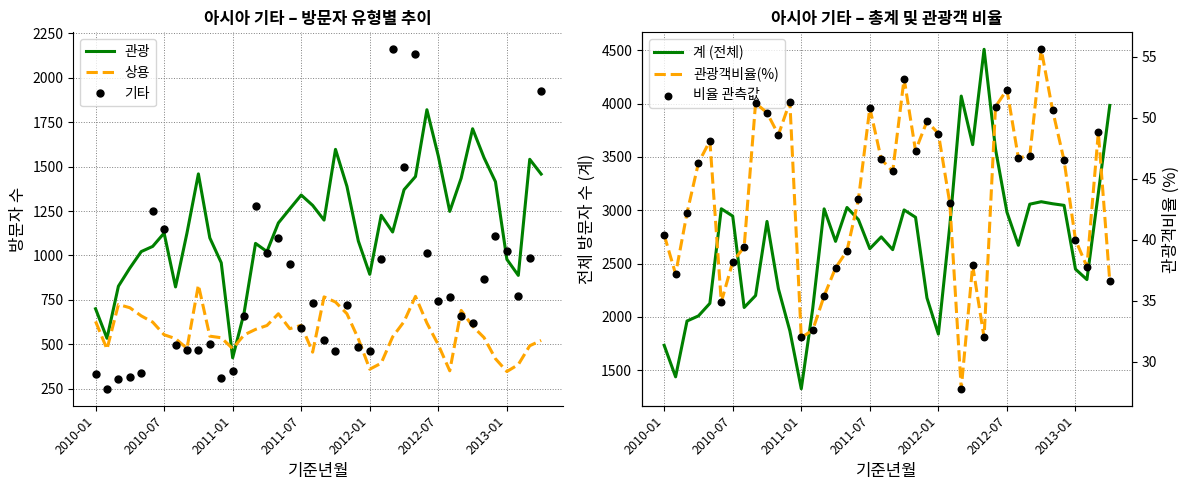

At how many categories does at least one series exceed 2273?

27